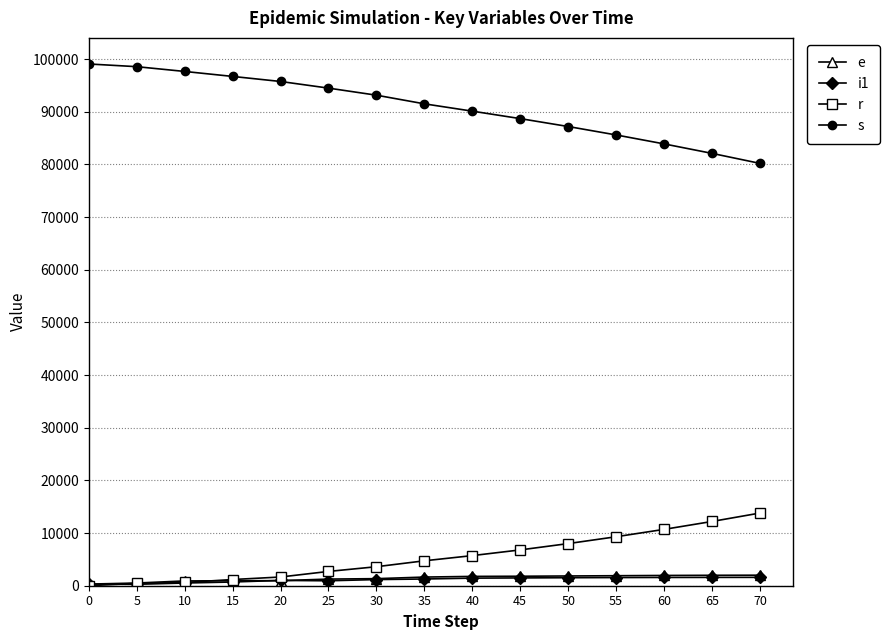

What is the maximum value shown in the chart?

99075